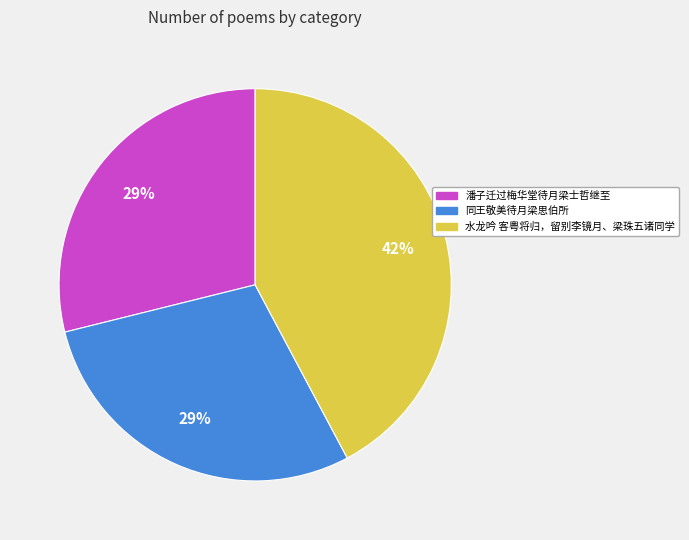

To the nearest percent, what is the difference between the 潘子迁过梅华堂待月梁士哲继至 and 水龙吟 客粤将归，留别李镜月、梁珠五诸同学 slice percentages?

13%